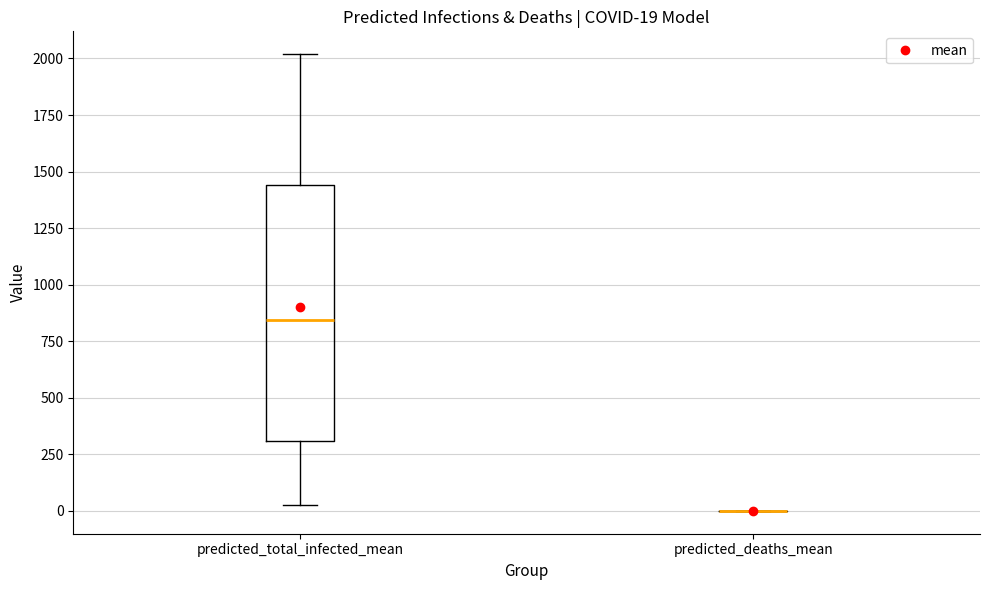

Which box is the tallest, from its lower edge to its upper edge?

predicted_total_infected_mean